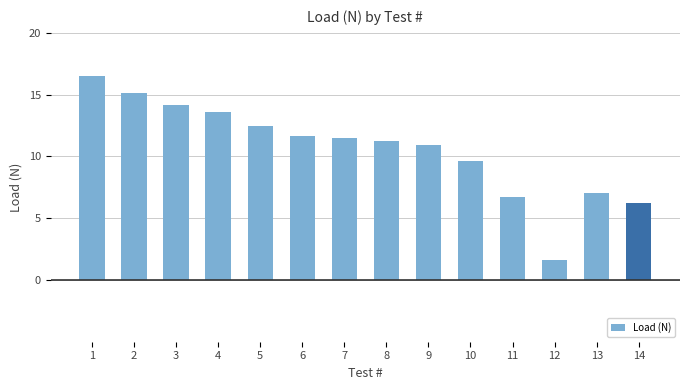

True or false: the data shows 2.0 at 14.

False